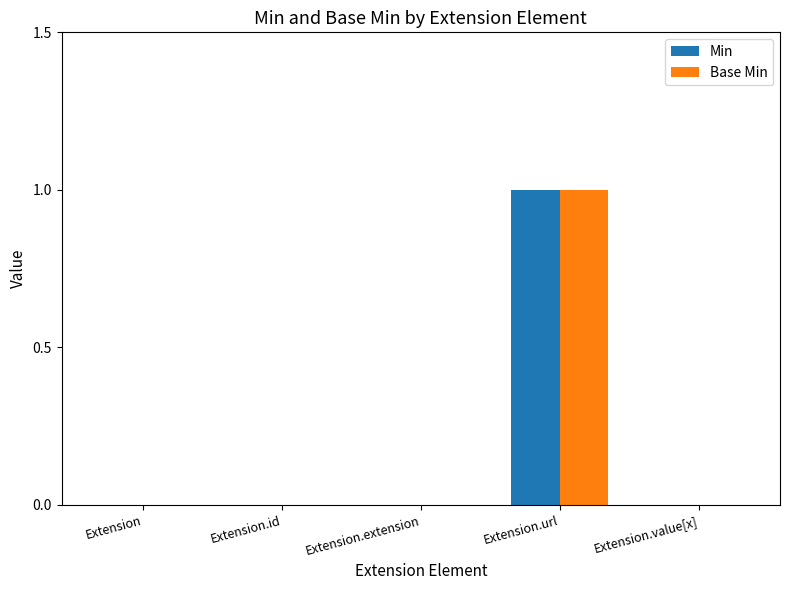

Reading left to right, what are all the values shown in this chart?

Min: 0	0	0	1	0
Base Min: 0	0	0	1	0